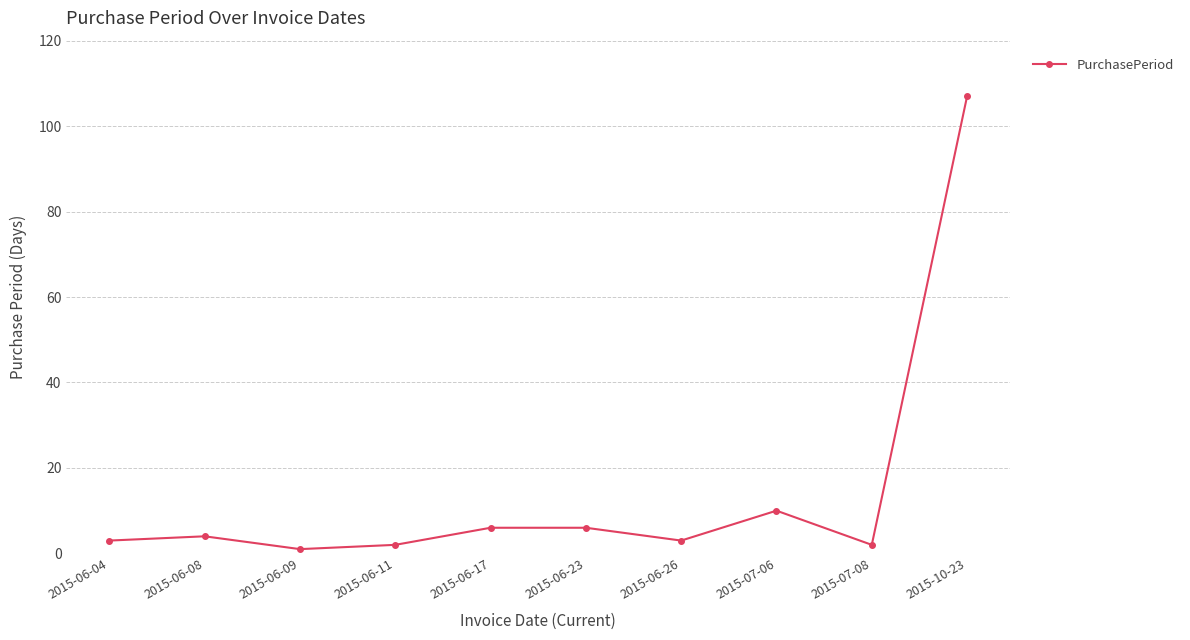

What is the sum of all values?

144